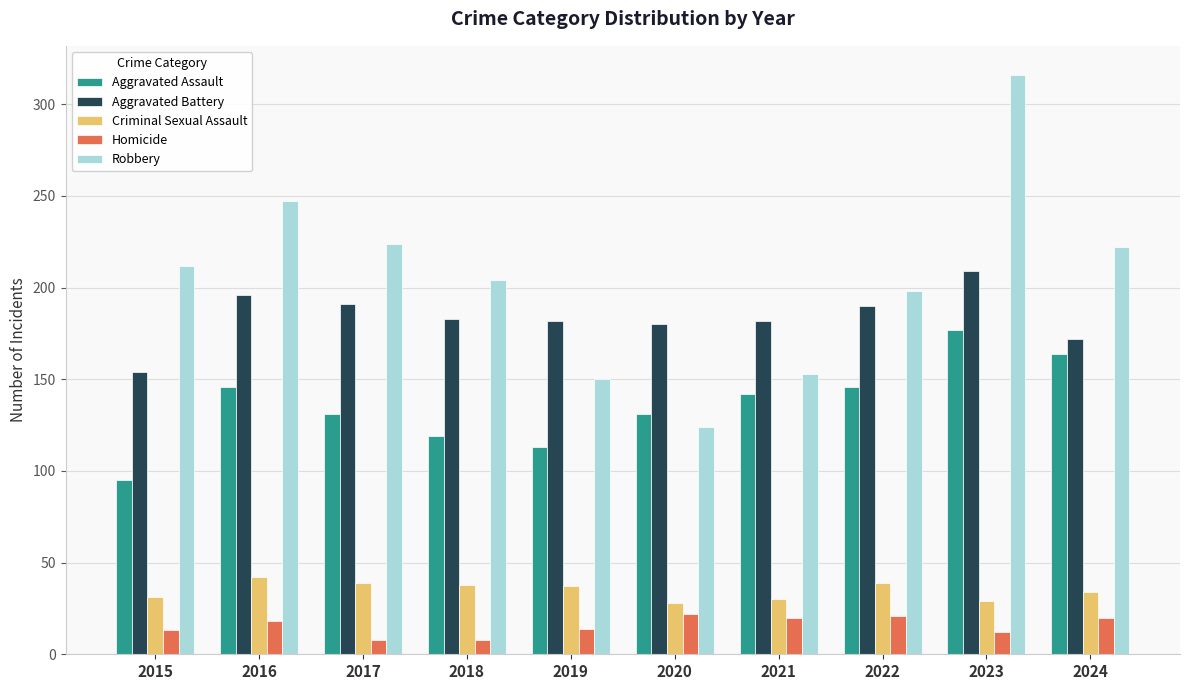

The value of Aggravated Assault at 2019 is 149. True or false?

False